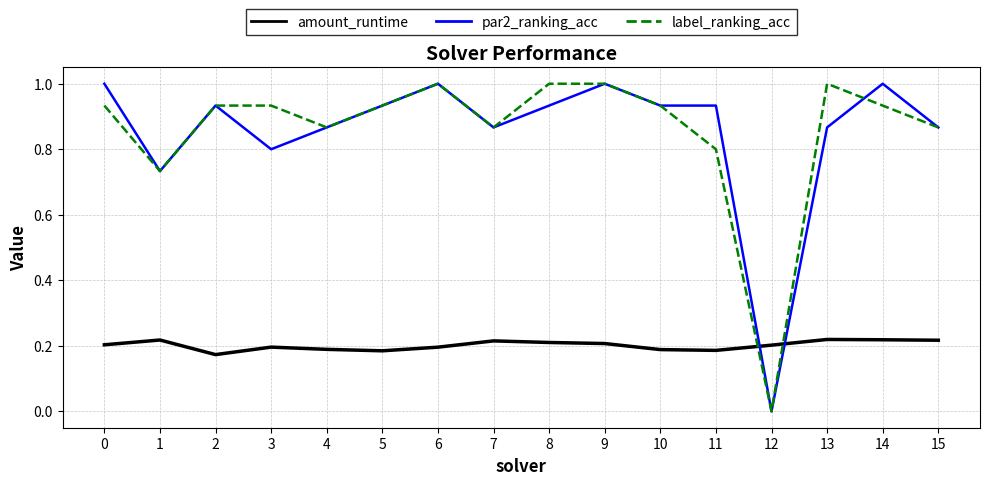

Where do amount_runtime and label_ranking_acc first cross each other?

11 and 12